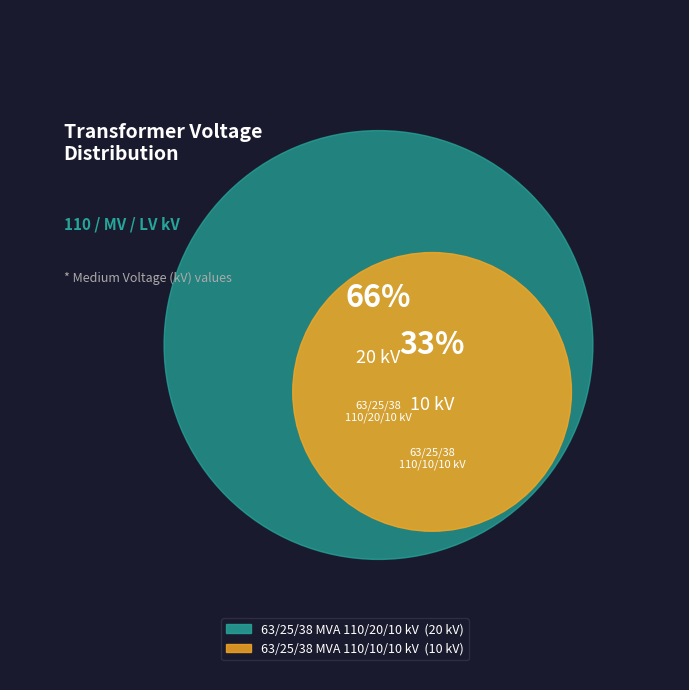

Which slice is the largest?

63/25/38 MVA 110/20/10 kV